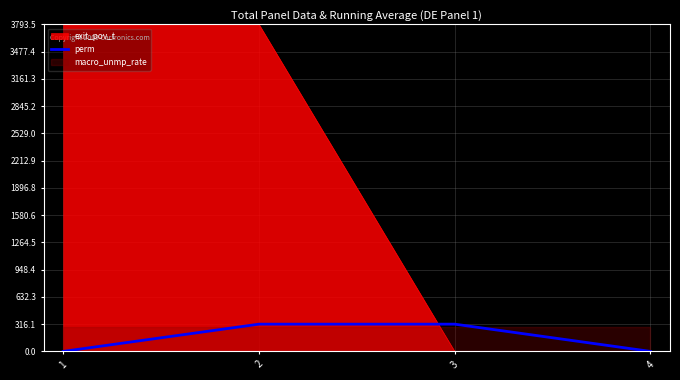

Is the value of exit_pov_t at 2 greater than the value of perm at 4?

Yes